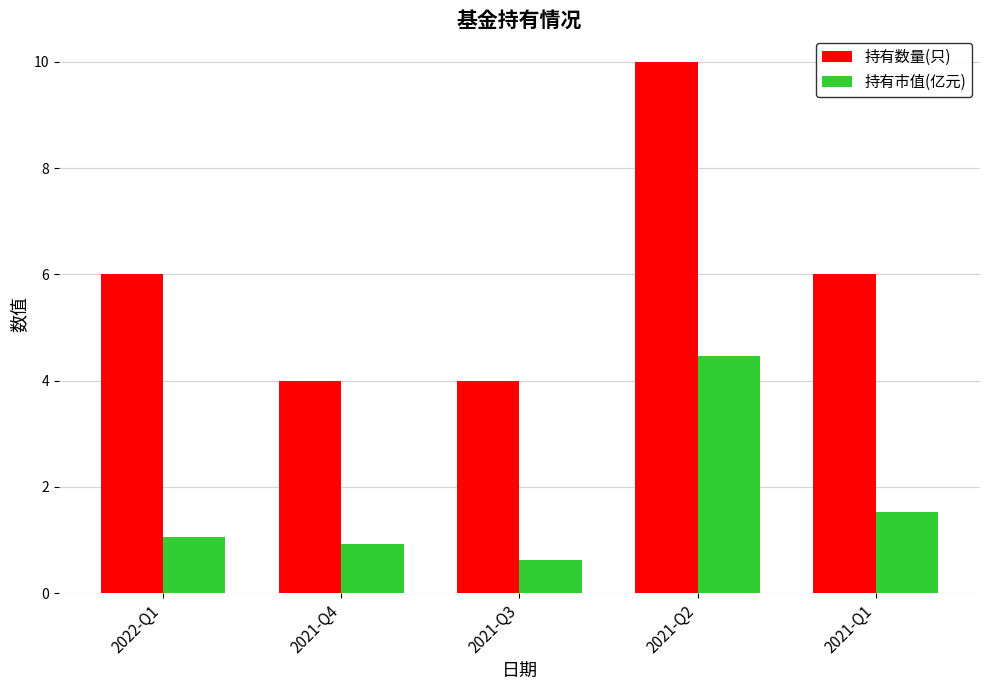

Count the number of categories in the chart.

5